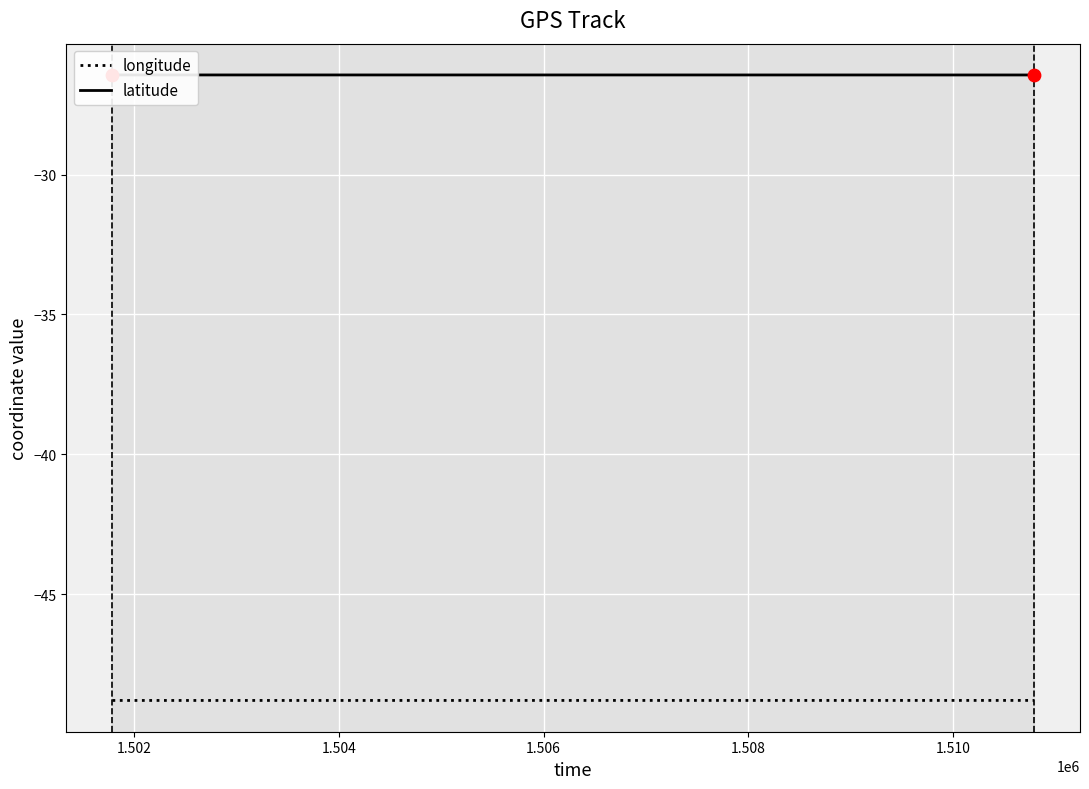

Which series reaches the minimum Y coordinate?

longitude